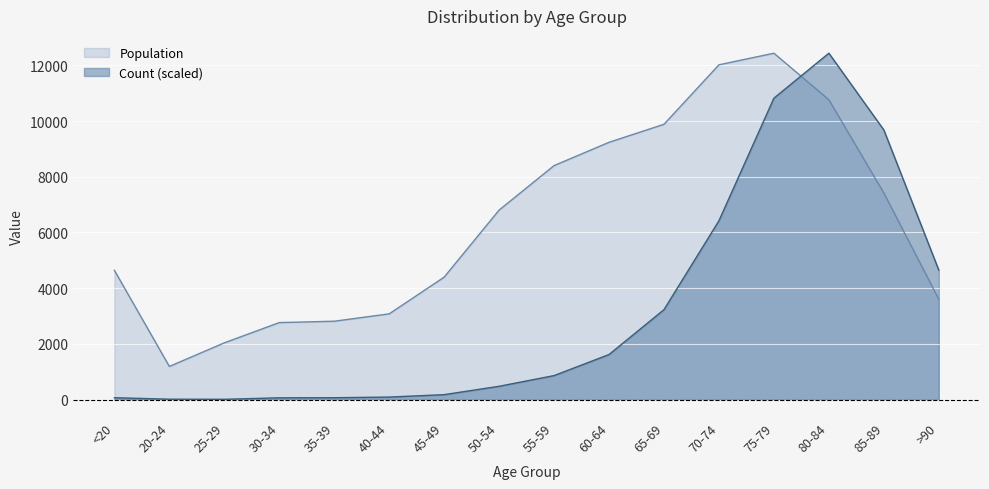

The value of Count at 20-24 is 6.3. True or false?

False